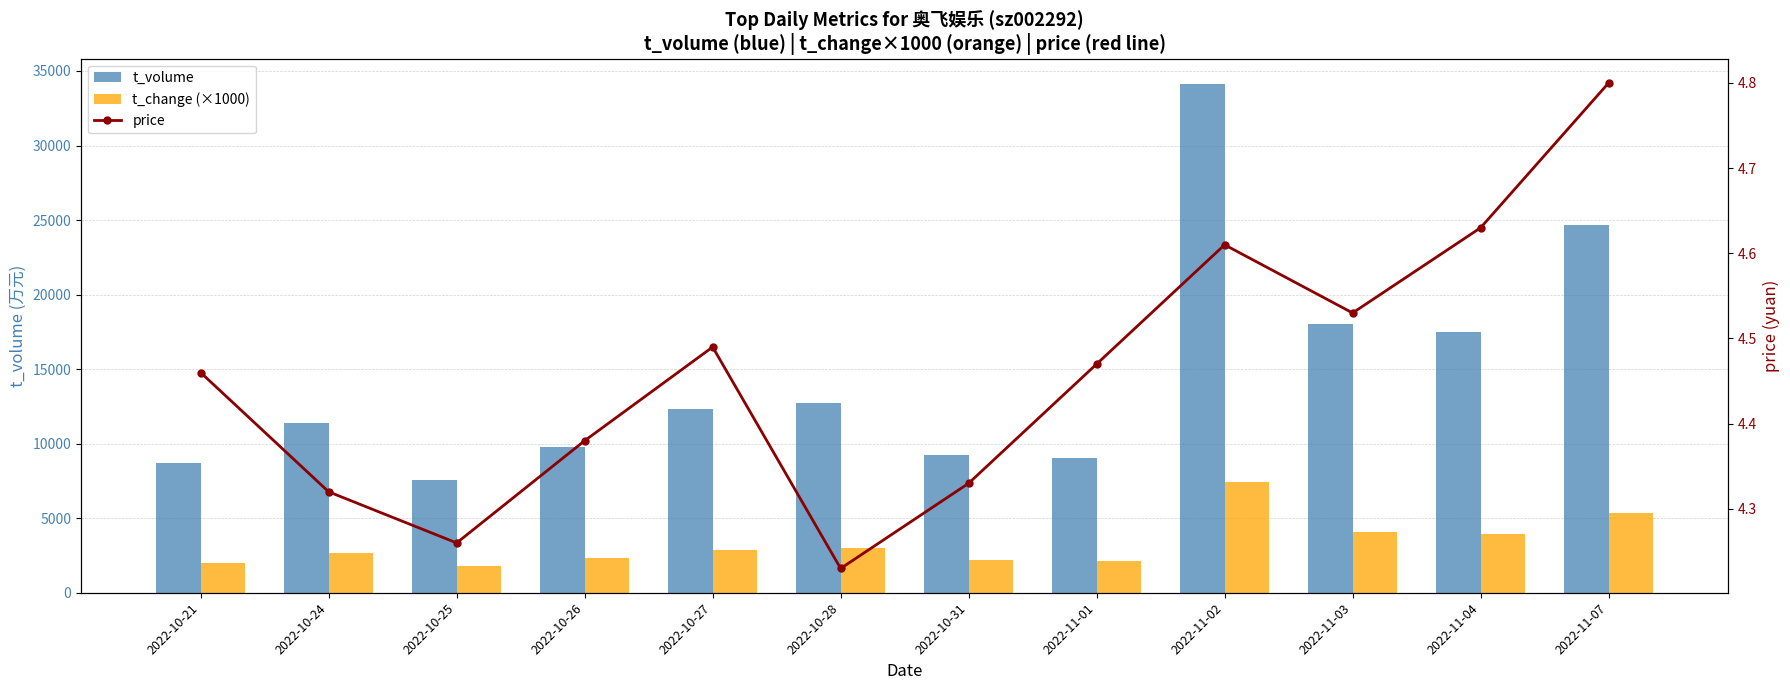

Which has a higher value, 2022-10-28 or 2022-10-24?

2022-10-28